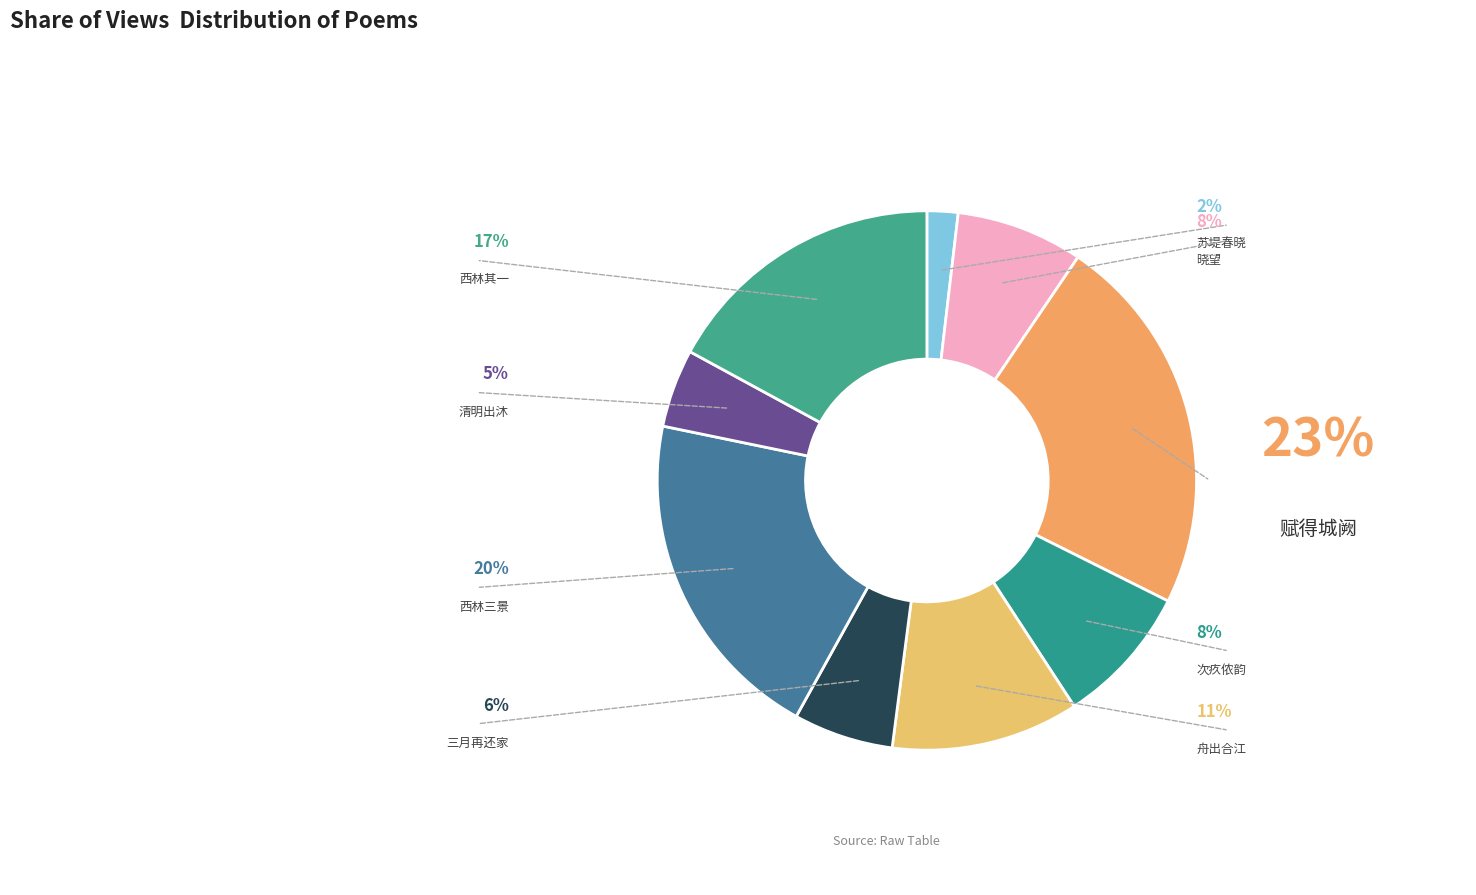

The 清明出沐·晓树阴岑客舍春 slice represents 5% of the pie. True or false?

True